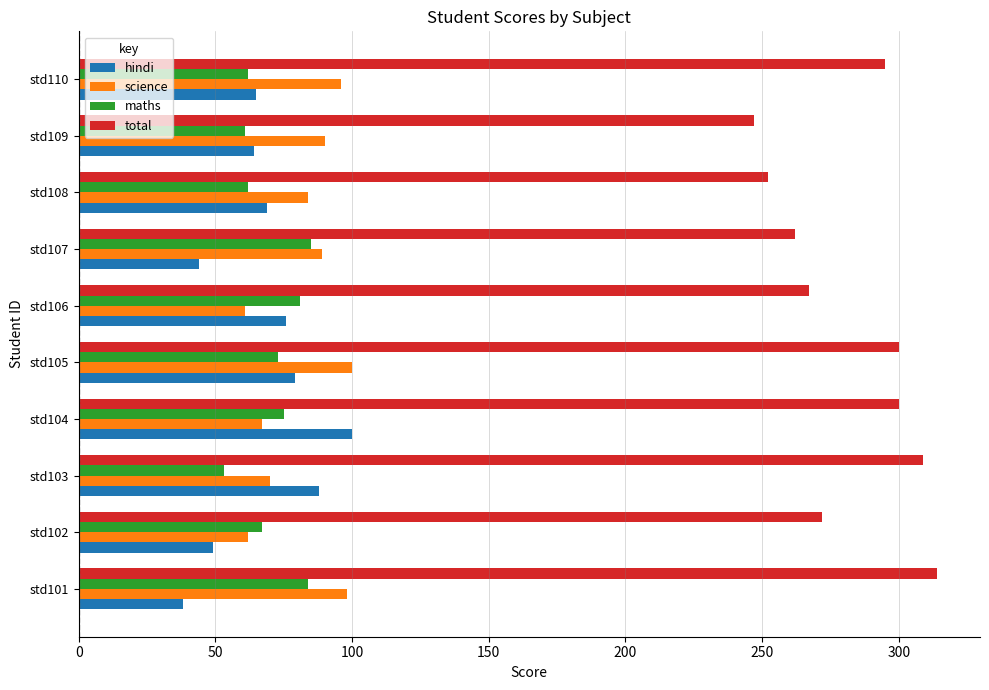

What is the total value across all series at std104?

542